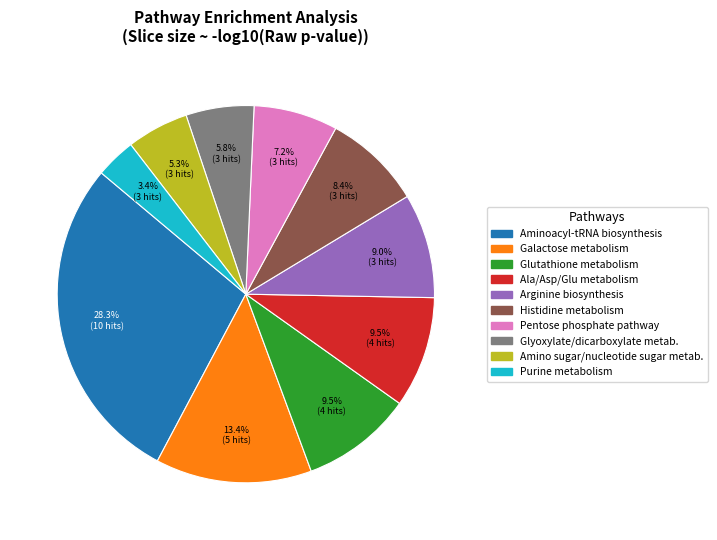

Is there a majority slice in this chart?

No